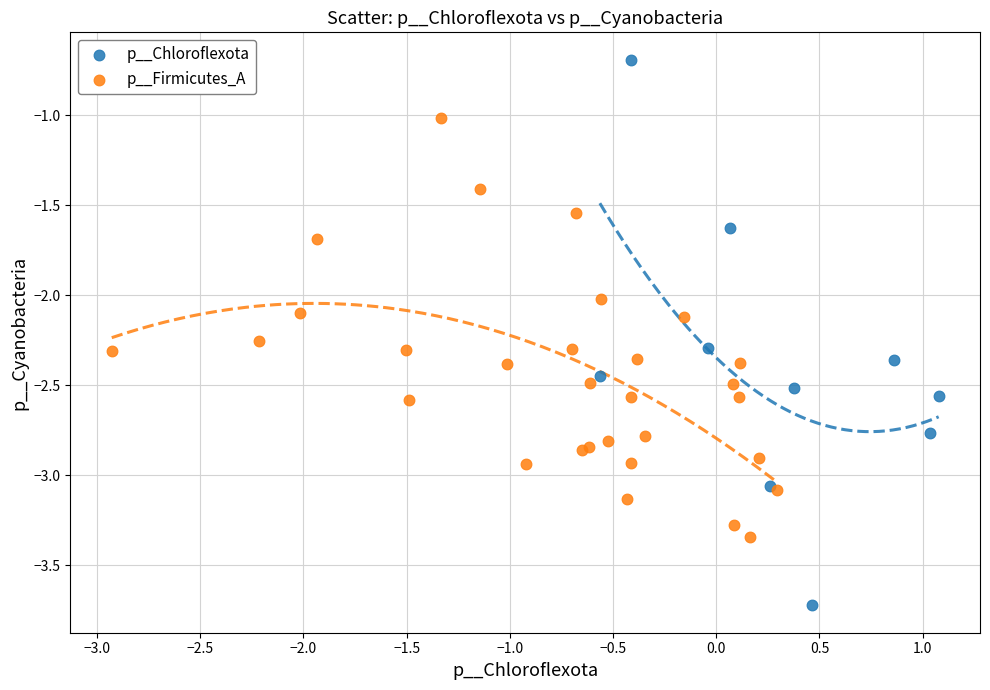

Which series contains the highest Y value?

p__Chloroflexota